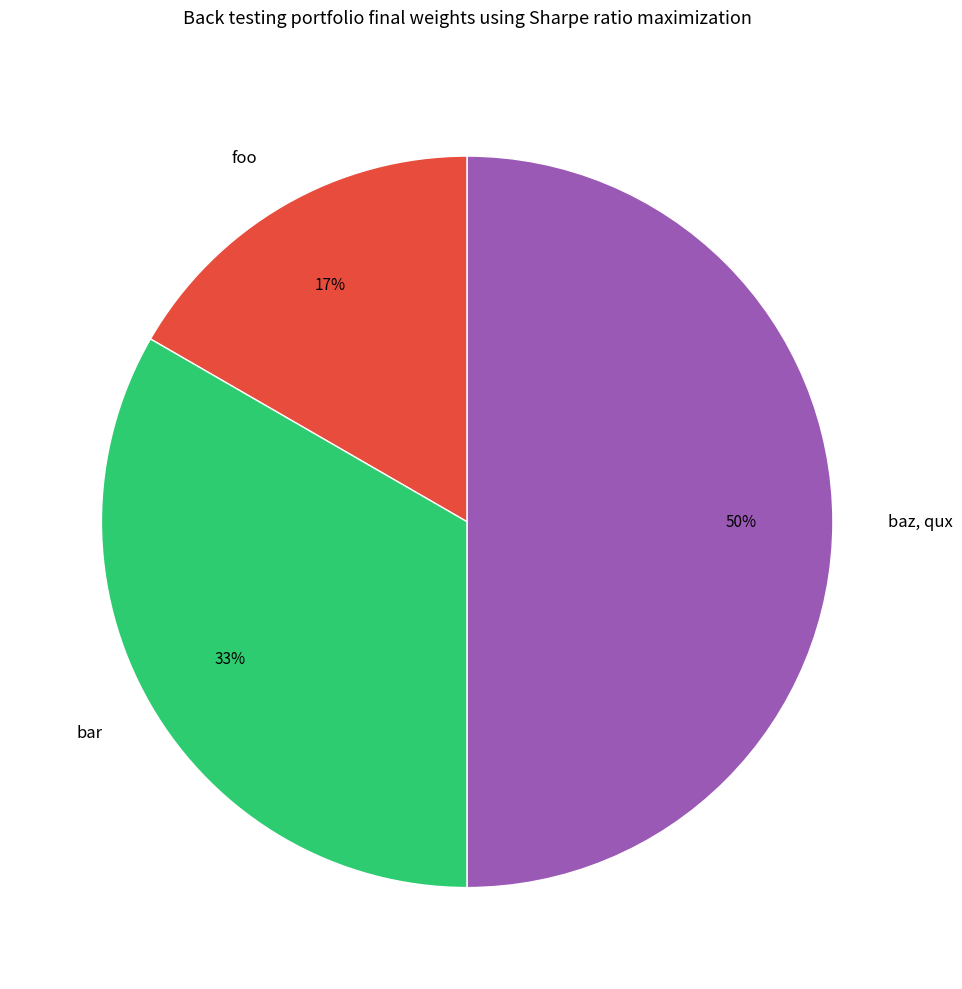

Does bar represent more than half of the total?

No